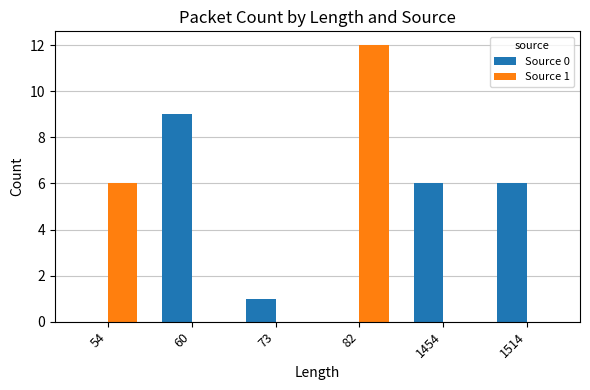

At which category is the sum across all series the highest?

82